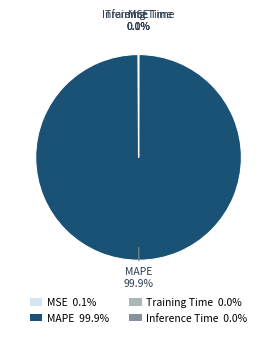

Does MAPE 99.9% represent more than half of the total?

Yes